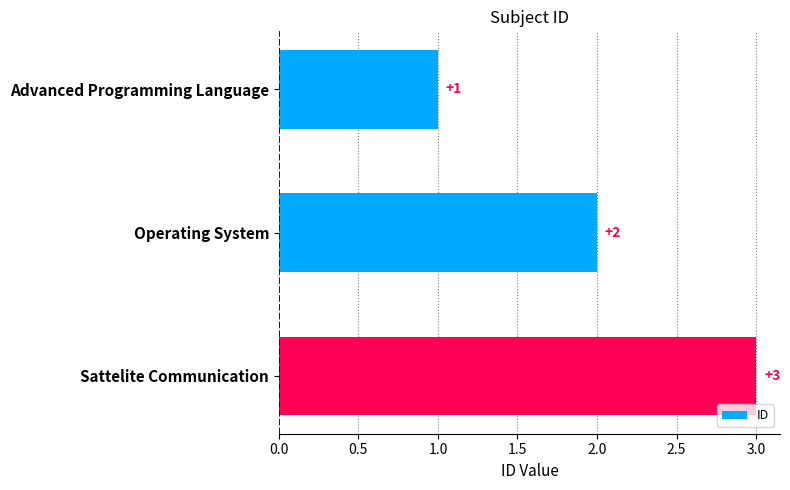

Are the bars grouped side by side (vs. stacked)?

No